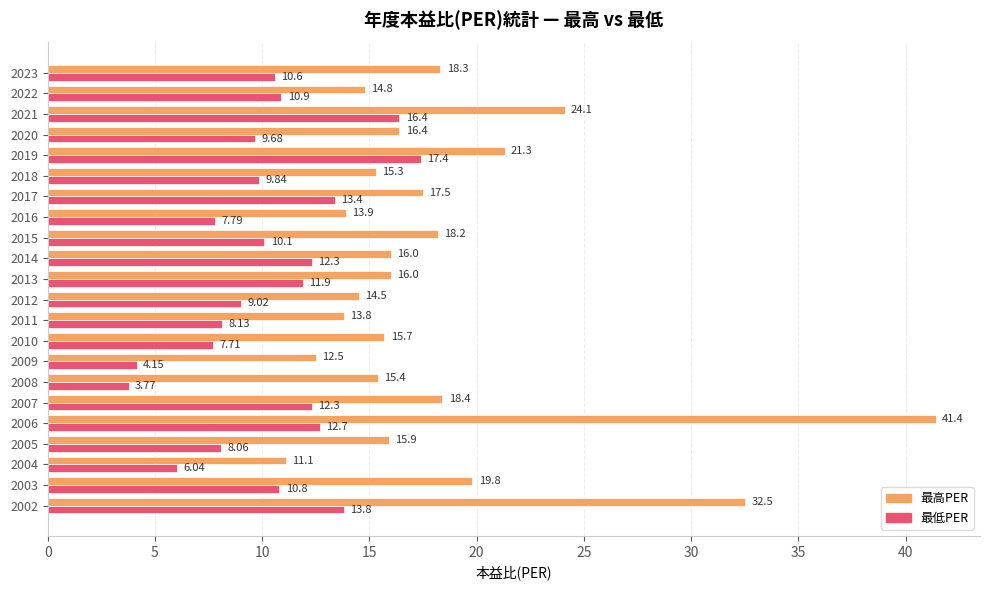

What is the average value of the 最低PER series?

10.3